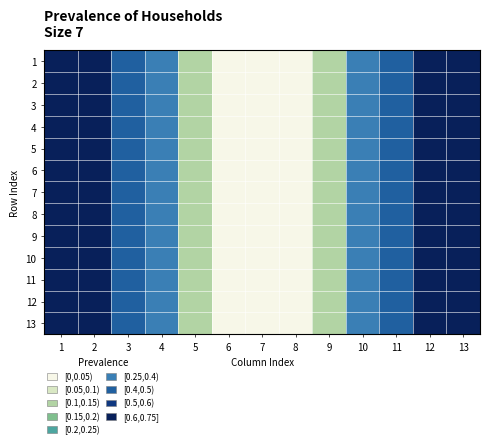

Reading right to left, what are all the values shown in this chart?

1: 13=1.0	12=0.7	11=0.4	10=0.2	9=0.1	8=0.0	7=0.0	6=0.0	5=0.1	4=0.2	3=0.4	2=0.7	1=1.0
2: 13=1.0	12=0.7	11=0.4	10=0.2	9=0.1	8=0.0	7=0.0	6=0.0	5=0.1	4=0.2	3=0.4	2=0.7	1=1.0
3: 13=1.0	12=0.7	11=0.4	10=0.2	9=0.1	8=0.0	7=0.0	6=0.0	5=0.1	4=0.2	3=0.4	2=0.7	1=1.0
4: 13=1.0	12=0.7	11=0.4	10=0.2	9=0.1	8=0.0	7=0.0	6=0.0	5=0.1	4=0.2	3=0.4	2=0.7	1=1.0
5: 13=1.0	12=0.7	11=0.4	10=0.2	9=0.1	8=0.0	7=0.0	6=0.0	5=0.1	4=0.2	3=0.4	2=0.7	1=1.0
6: 13=1.0	12=0.7	11=0.4	10=0.2	9=0.1	8=0.0	7=0.0	6=0.0	5=0.1	4=0.2	3=0.4	2=0.7	1=1.0
7: 13=1.0	12=0.7	11=0.4	10=0.2	9=0.1	8=0.0	7=0.0	6=0.0	5=0.1	4=0.2	3=0.4	2=0.7	1=1.0
8: 13=1.0	12=0.7	11=0.4	10=0.2	9=0.1	8=0.0	7=0.0	6=0.0	5=0.1	4=0.2	3=0.4	2=0.7	1=1.0
9: 13=1.0	12=0.7	11=0.4	10=0.2	9=0.1	8=0.0	7=0.0	6=0.0	5=0.1	4=0.2	3=0.4	2=0.7	1=1.0
10: 13=1.0	12=0.7	11=0.4	10=0.2	9=0.1	8=0.0	7=0.0	6=0.0	5=0.1	4=0.2	3=0.4	2=0.7	1=1.0
11: 13=1.0	12=0.7	11=0.4	10=0.2	9=0.1	8=0.0	7=0.0	6=0.0	5=0.1	4=0.2	3=0.4	2=0.7	1=1.0
12: 13=1.0	12=0.7	11=0.4	10=0.2	9=0.1	8=0.0	7=0.0	6=0.0	5=0.1	4=0.2	3=0.4	2=0.7	1=1.0
13: 13=1.0	12=0.7	11=0.4	10=0.2	9=0.1	8=0.0	7=0.0	6=0.0	5=0.1	4=0.2	3=0.4	2=0.7	1=1.0